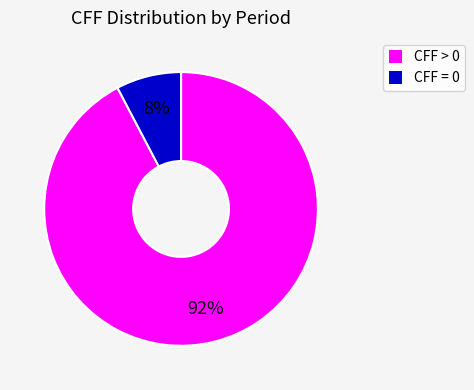

Is there any slice that represents more than half of the pie?

Yes